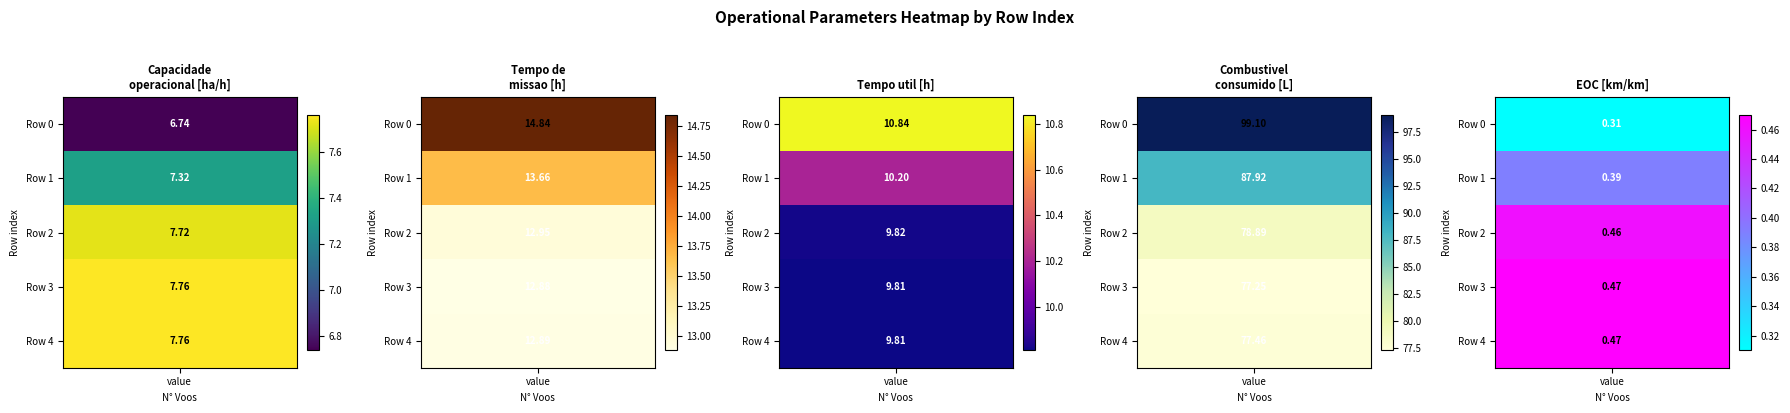

The 4 series shows 0.5 at 2. True or false?

True